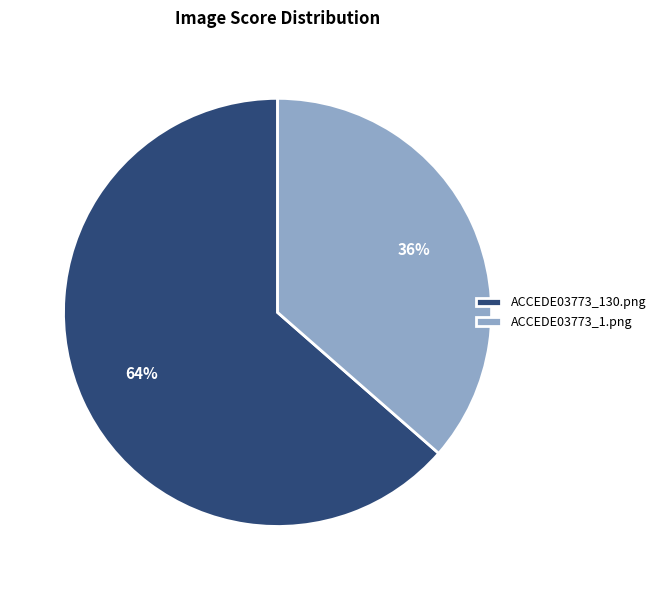

True or false: ACCEDE03773_130.png accounts for 78% of the total.

False